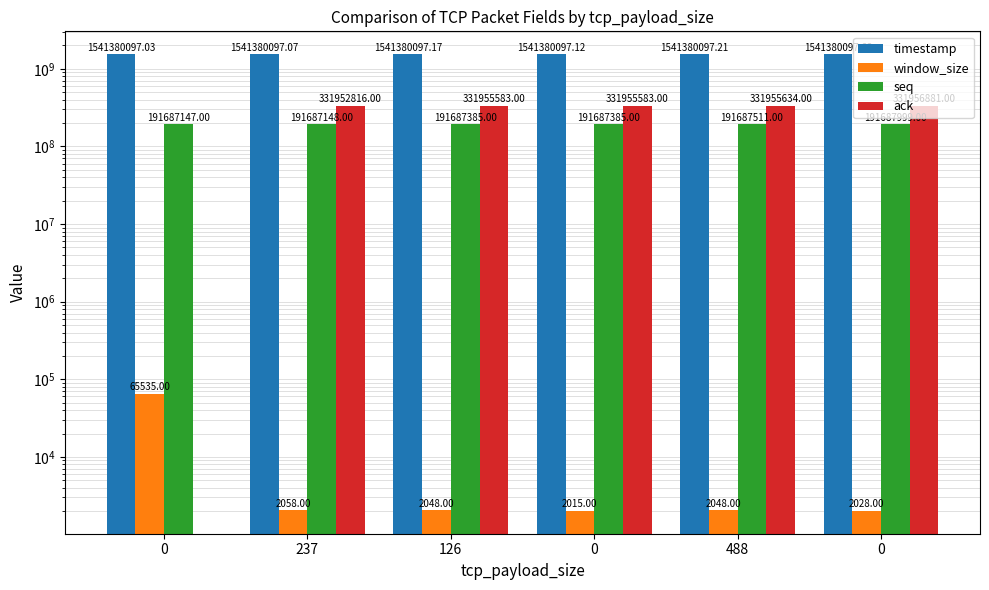

Is the value of window_size at 0 greater than the value of seq at 0?

No